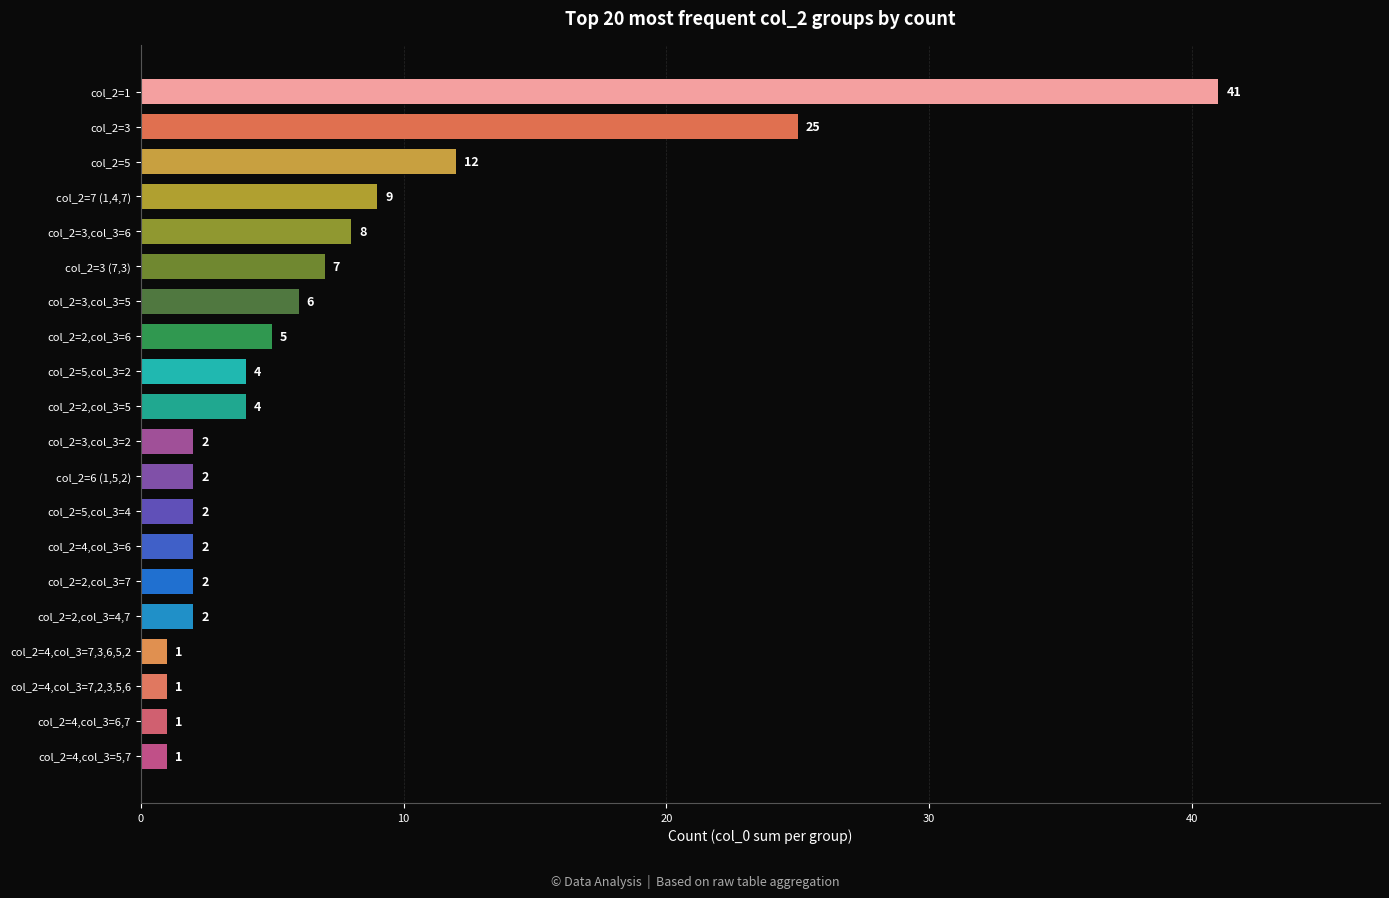

What is the change in value from col_2=2,col_3=7 to col_2=1?

+39